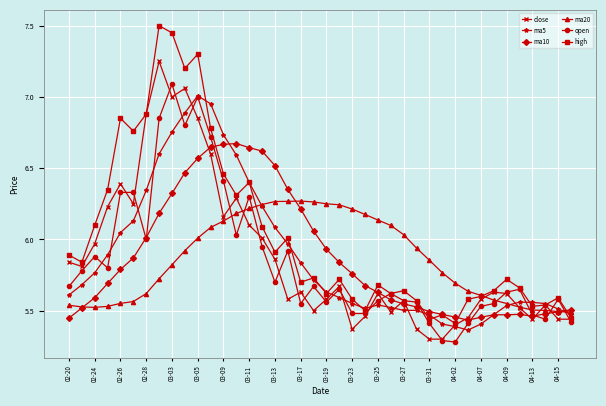

Is this an area chart (filled region under the line)?

No